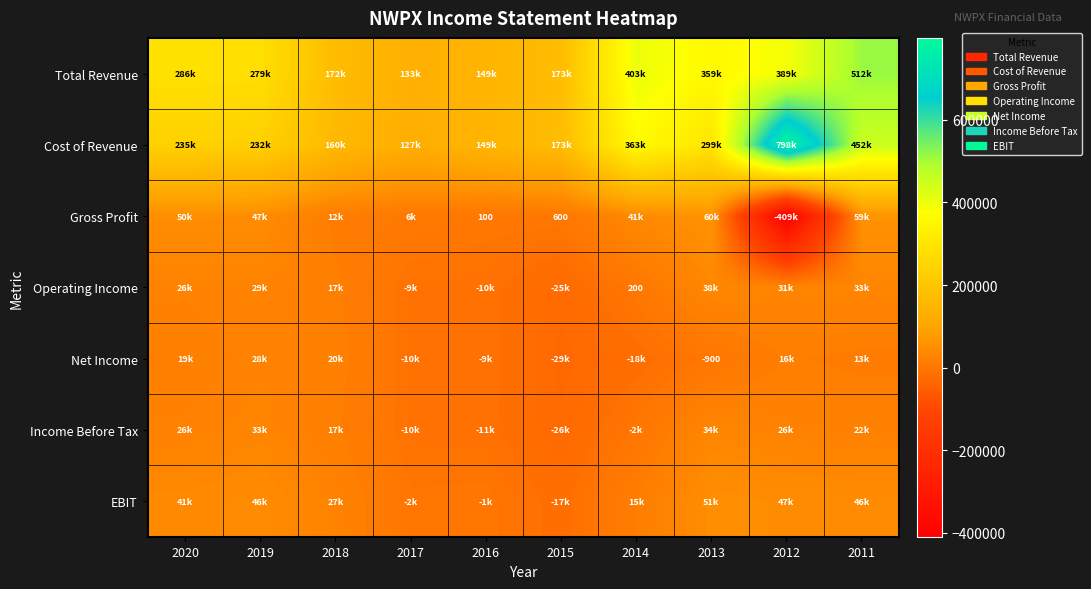

Between 2016 and 2011, which series saw the biggest shift?

Total Revenue